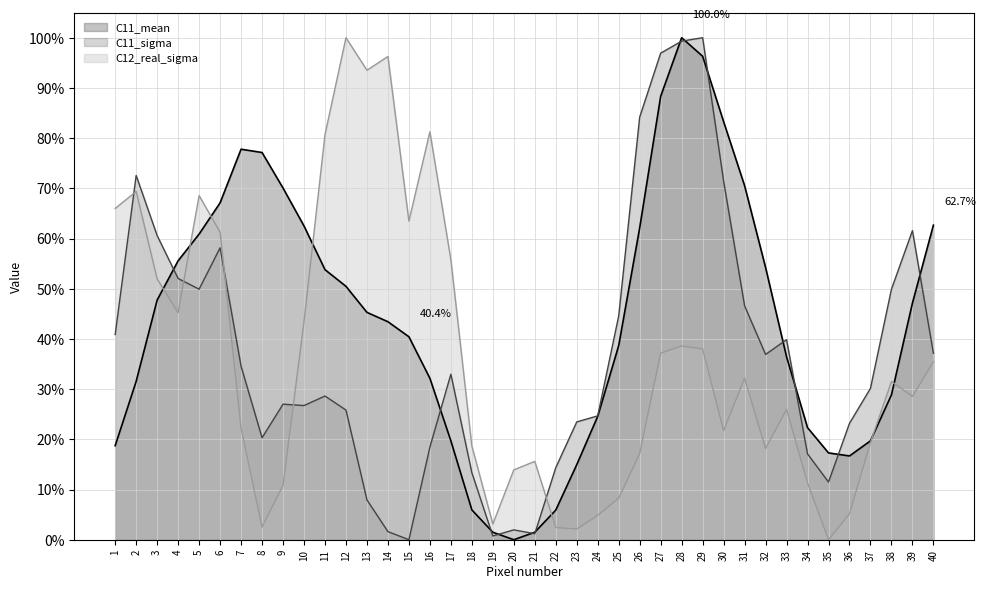

What is the total value across all series at 4?

1.5